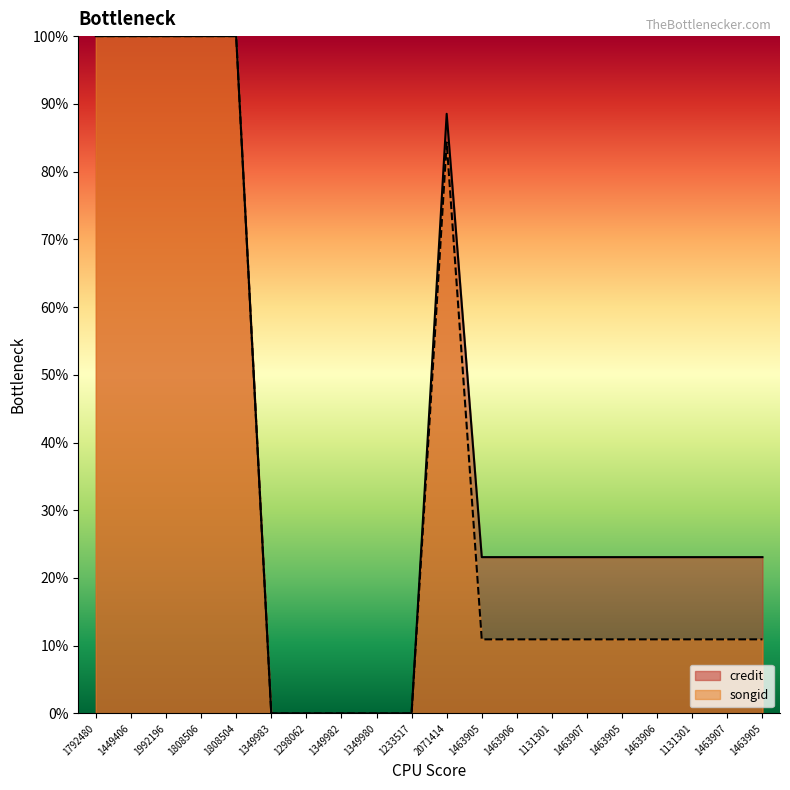

Which series has the largest total across all categories?

credit